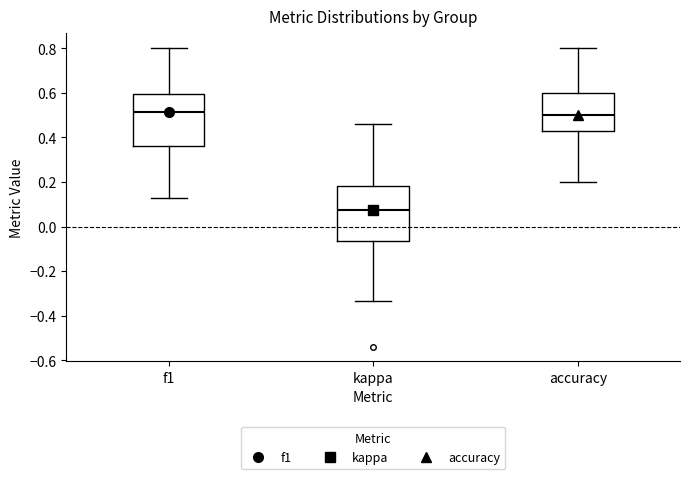

Reading left to right, transcribe this box plot: for each box, give where its median line is, the range the box spans, and where its two whiskers end, as read against the y-axis. The values are not printed on the chart, so give them approximately, as read against the axis.

f1: median 0.52, box 0.36 to 0.60, whiskers 0.12 to 0.80
kappa: median 0.08, box -0.06 to 0.18, whiskers -0.34 to 0.46
accuracy: median 0.50, box 0.42 to 0.60, whiskers 0.20 to 0.80